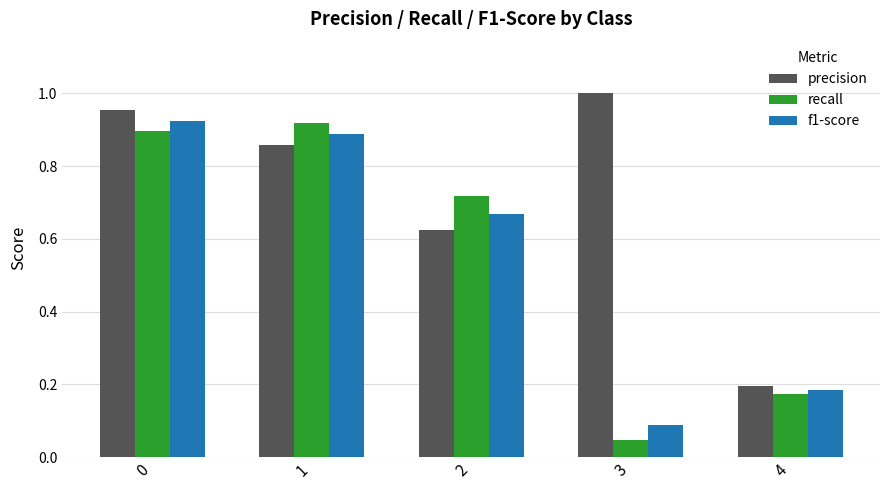

How many bars are there in each group?

3